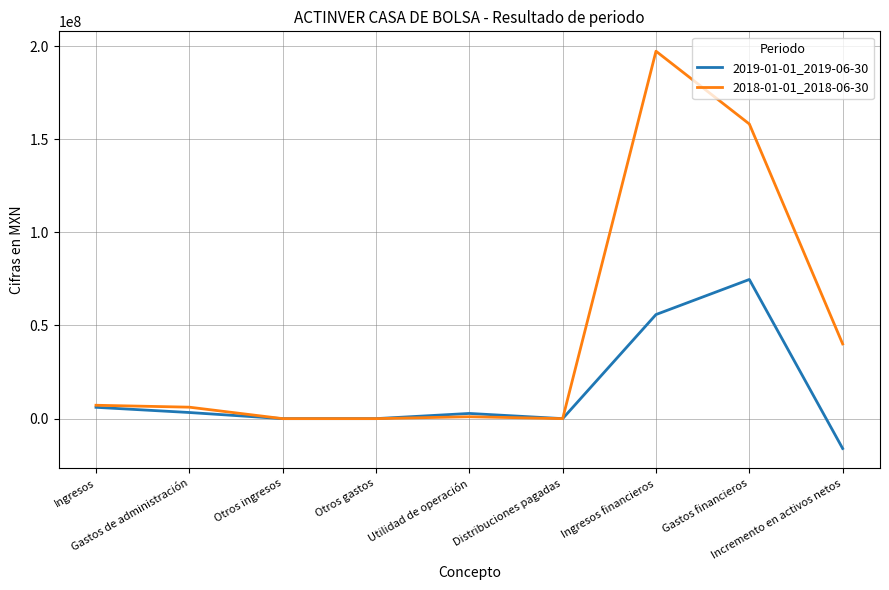

What is the average value of the 2019-01-01_2019-06-30 series?

14078333